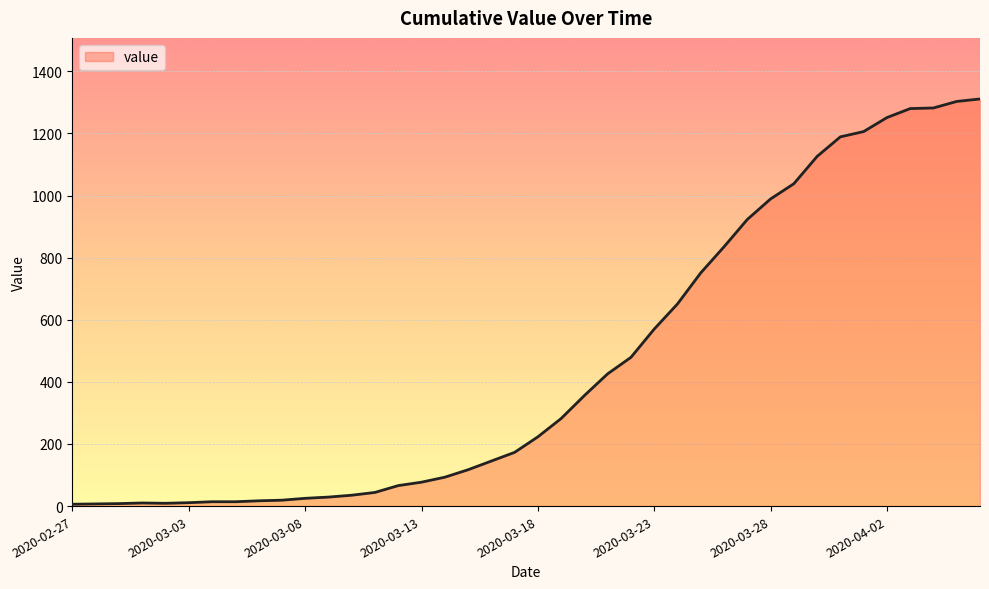

What is the maximum value shown in the chart?

1311